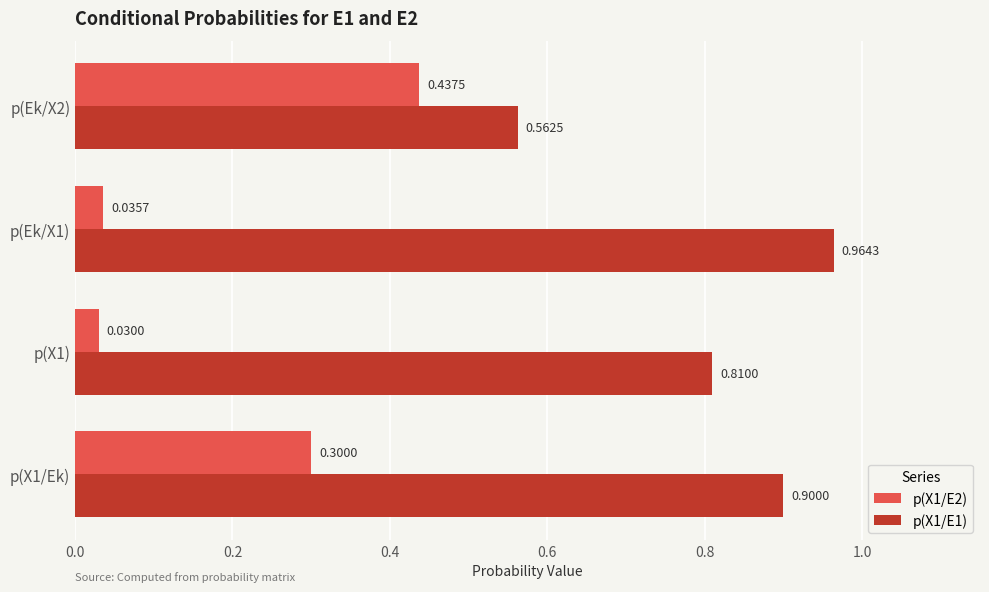

Between p(X1) and p(Ek/X1), which series saw the biggest shift?

p(X1/E1)